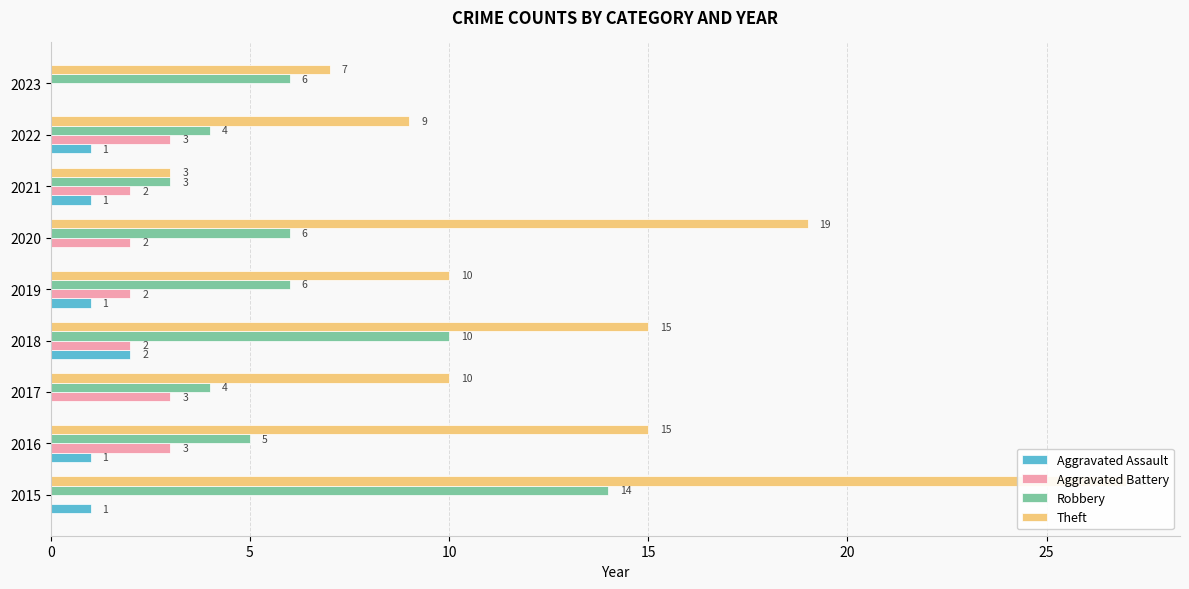

Rank the series at 2019 from highest to lowest value.

Theft, Robbery, Aggravated Battery, Aggravated Assault